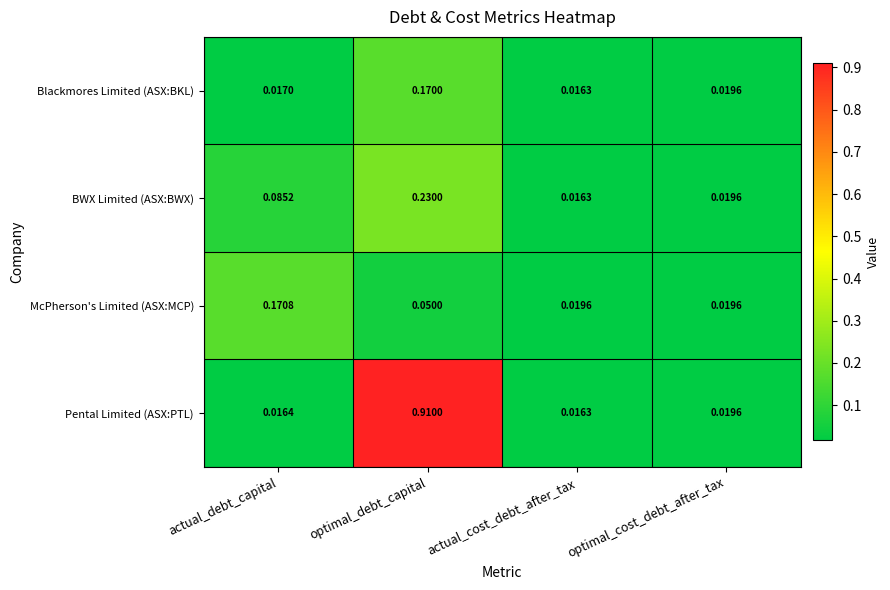

Which series has the largest range (max minus min)?

Pental Limited (ASX:PTL)